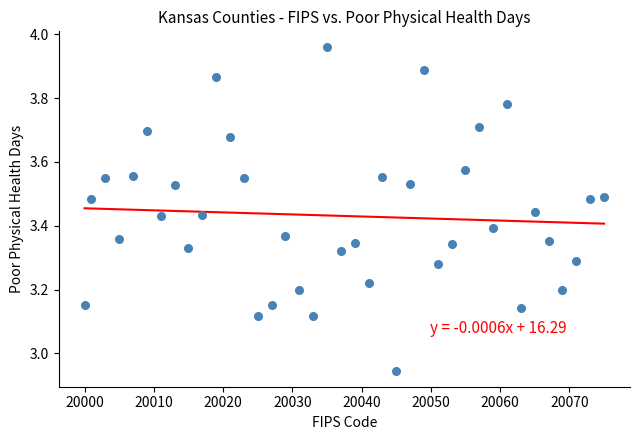

What is the range of Y values (max minus min)?

1.0